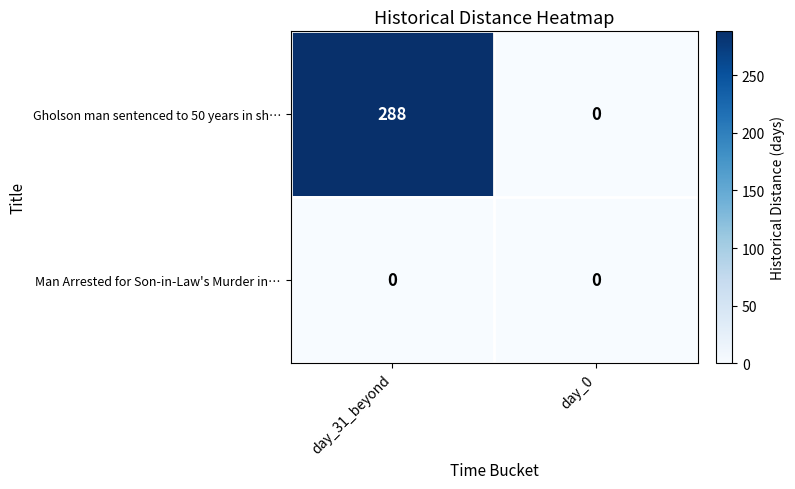

Which series has the largest total across all categories?

Gholson man sentenced to 50 years in sh…